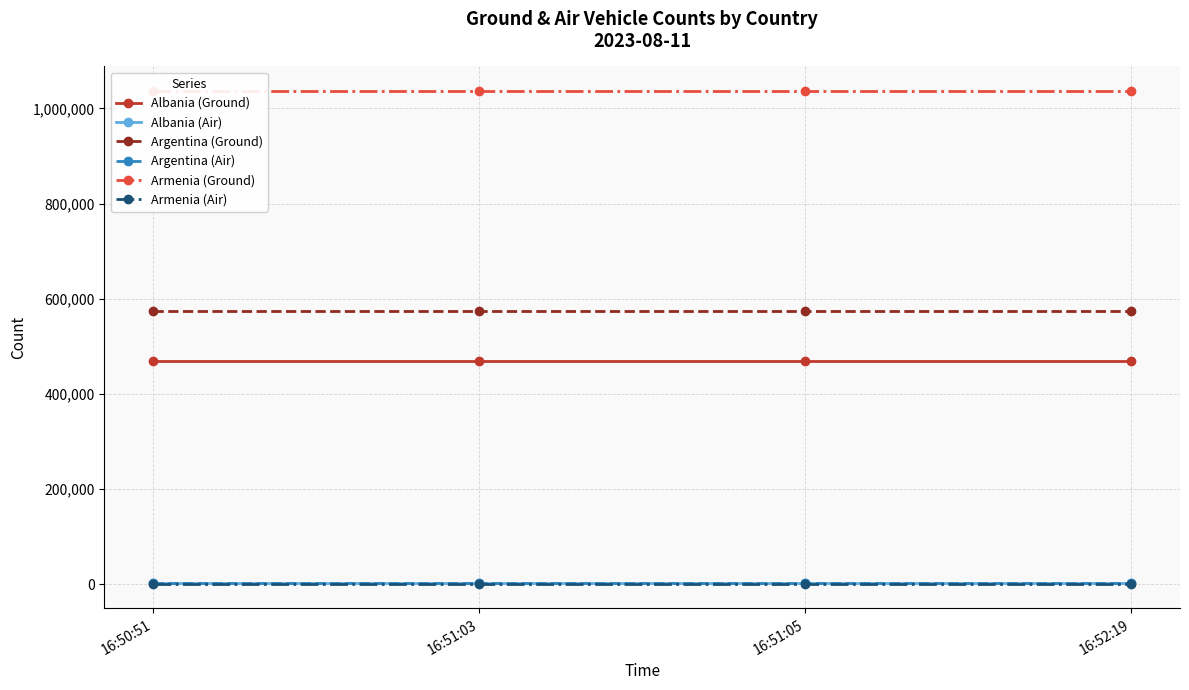

Between 16:51:03 and 16:51:05, which series saw the biggest shift?

Albania (Ground)